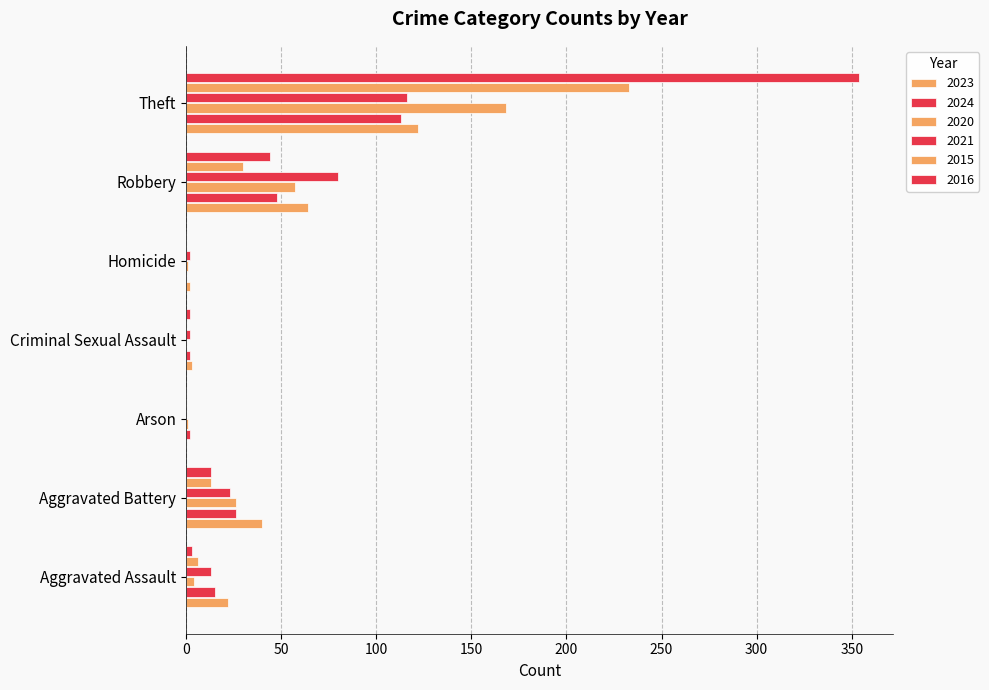

Count the number of data series in this chart.

6